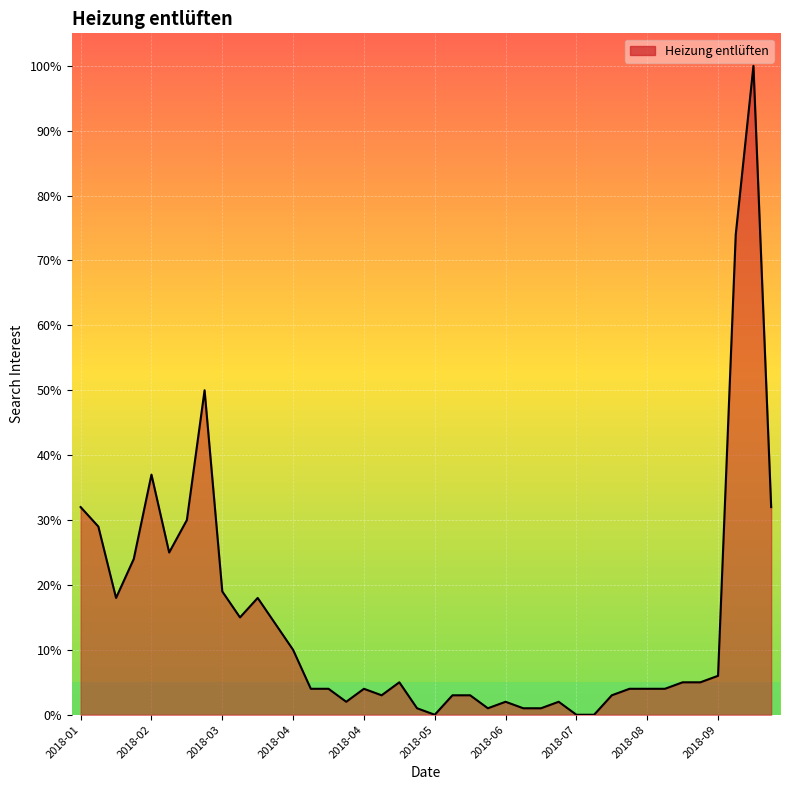

What is the maximum value shown in the chart?

100